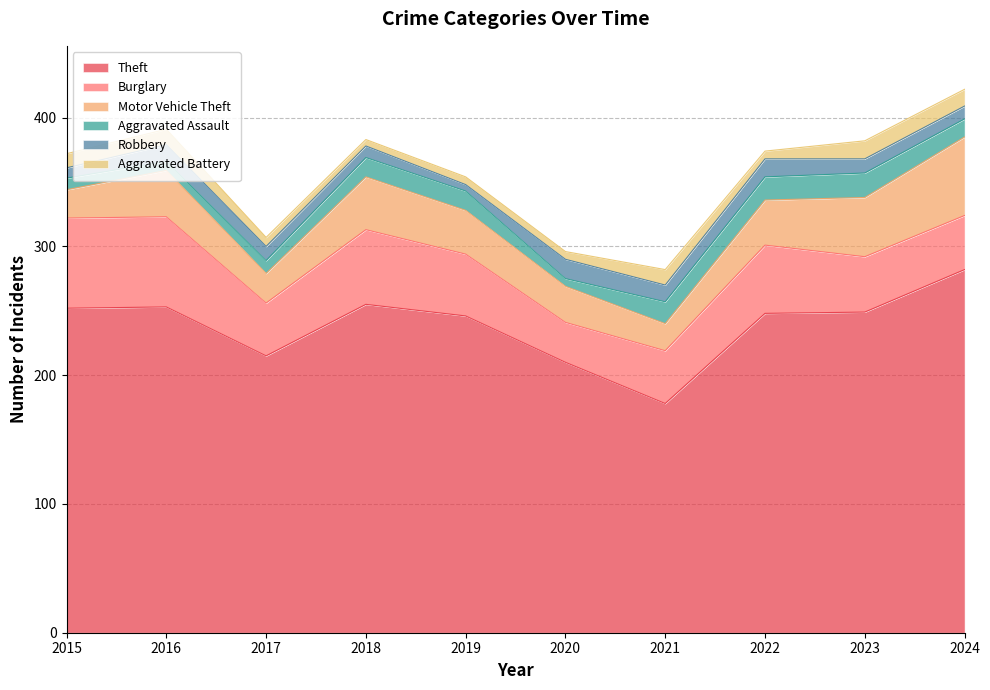

True or false: Theft and Aggravated Assault intersect in this chart.

False